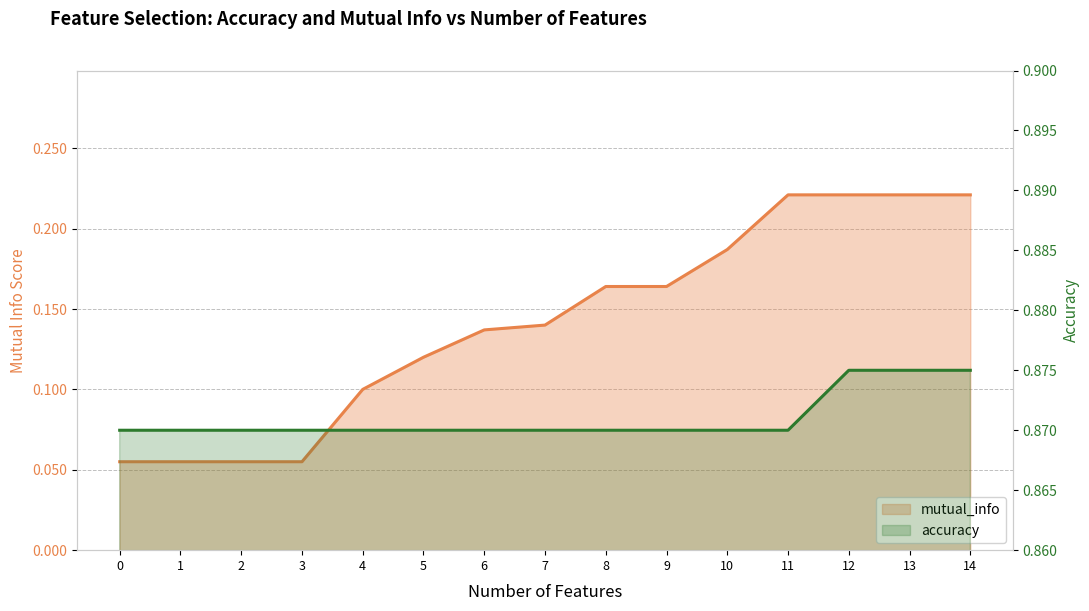

Rank the categories by accuracy value from lowest to highest.

0, 1, 2, 3, 4, 5, 6, 7, 8, 9, 10, 11, 12, 13, 14